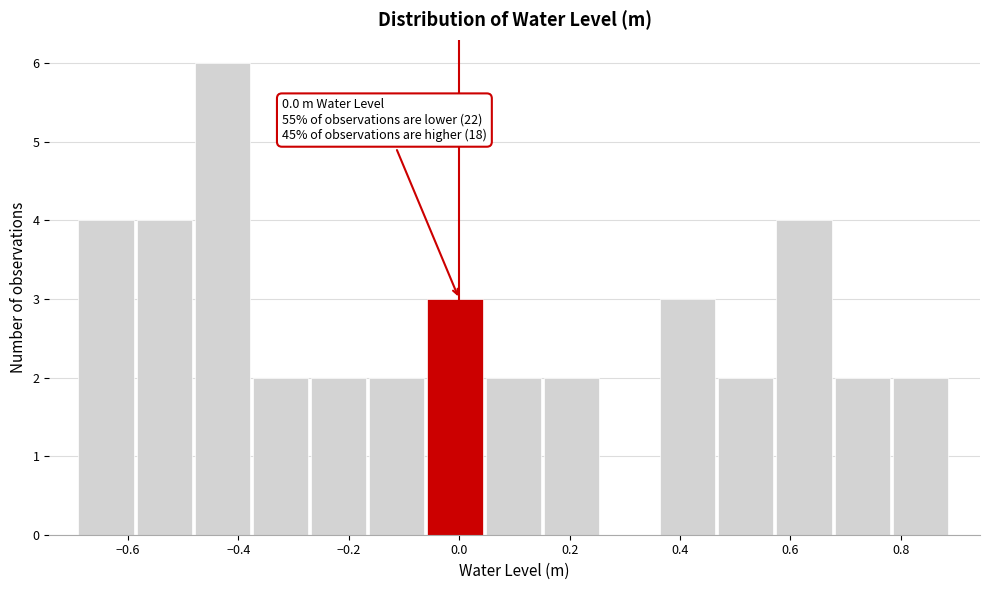

Which range on the x-axis has the tallest bar?

-0.48 to -0.38